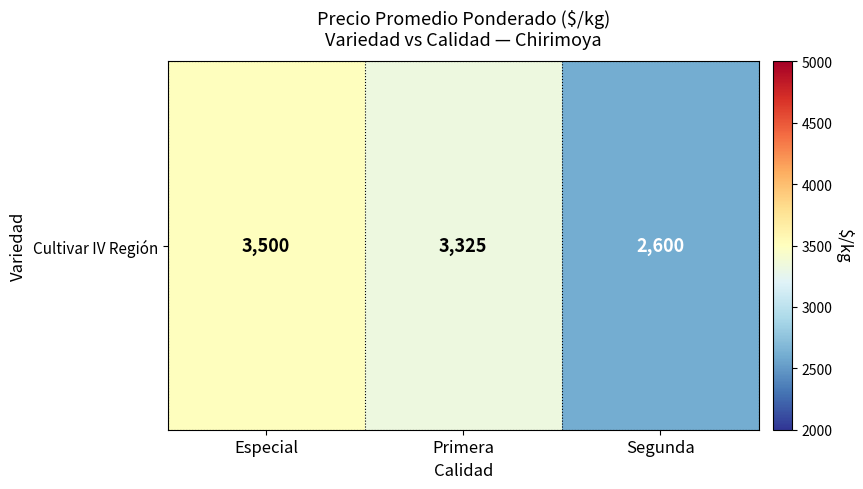

Which label corresponds to the smallest value in the chart?

Segunda